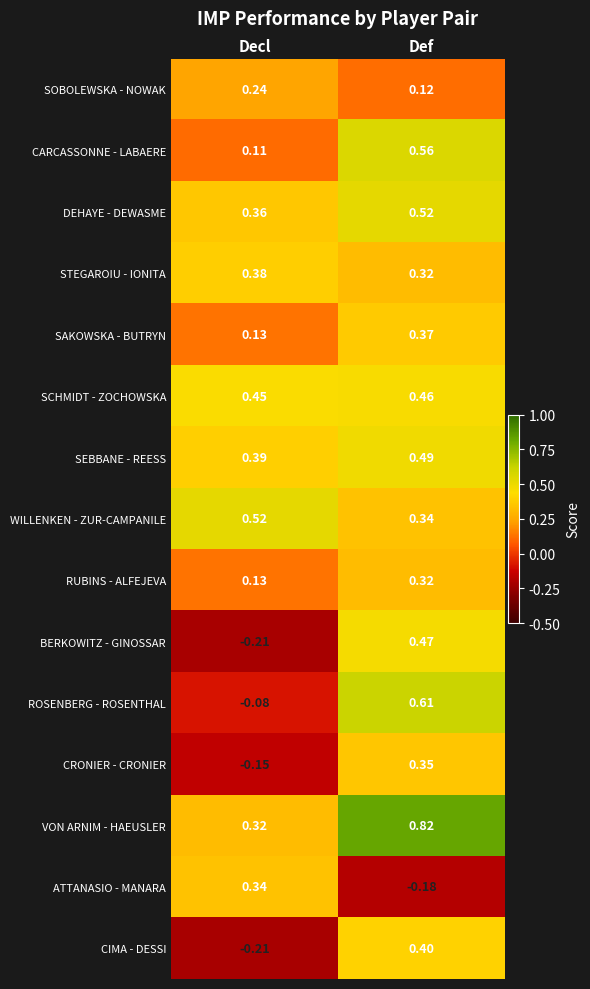

Which series has the largest range (max minus min)?

ROSENBERG - ROSENTHAL